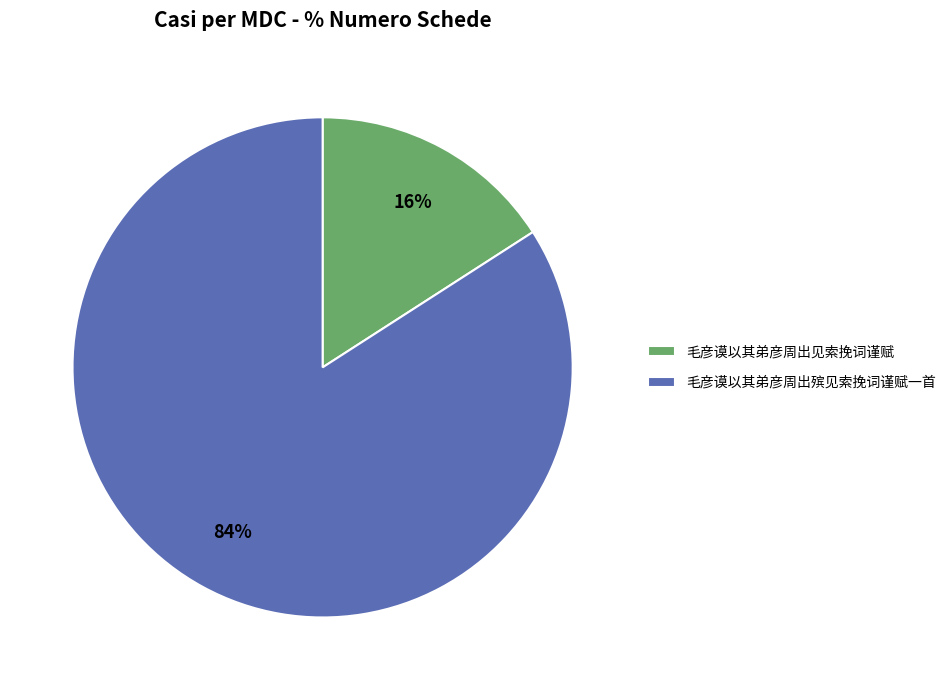

Which slice is the largest?

毛彦谟以其弟彦周出殡见索挽词谨赋一首